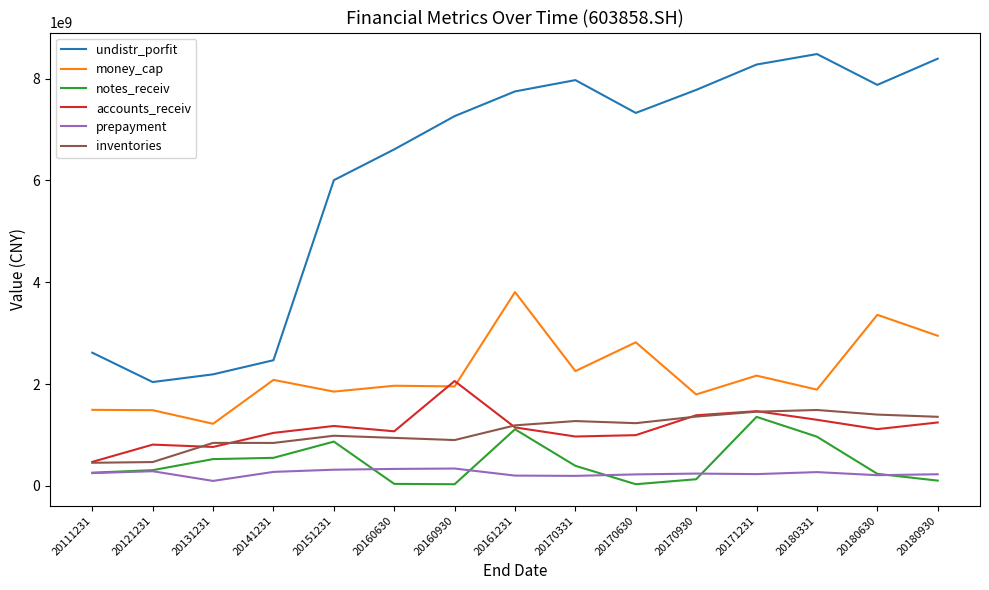

True or false: inventories and money_cap intersect in this chart.

False